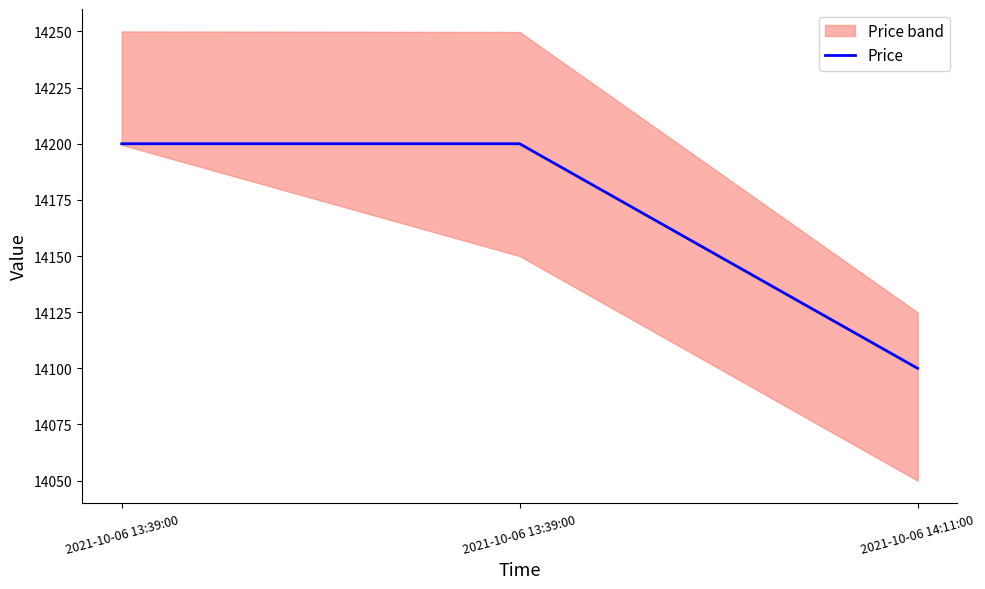

What is the value of the 3rd point from the left?

14100